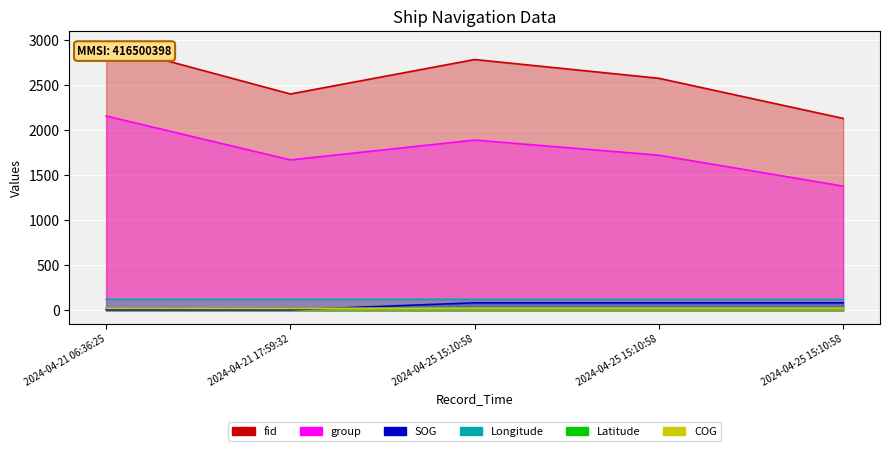

At how many categories does at least one series exceed 1983?

5